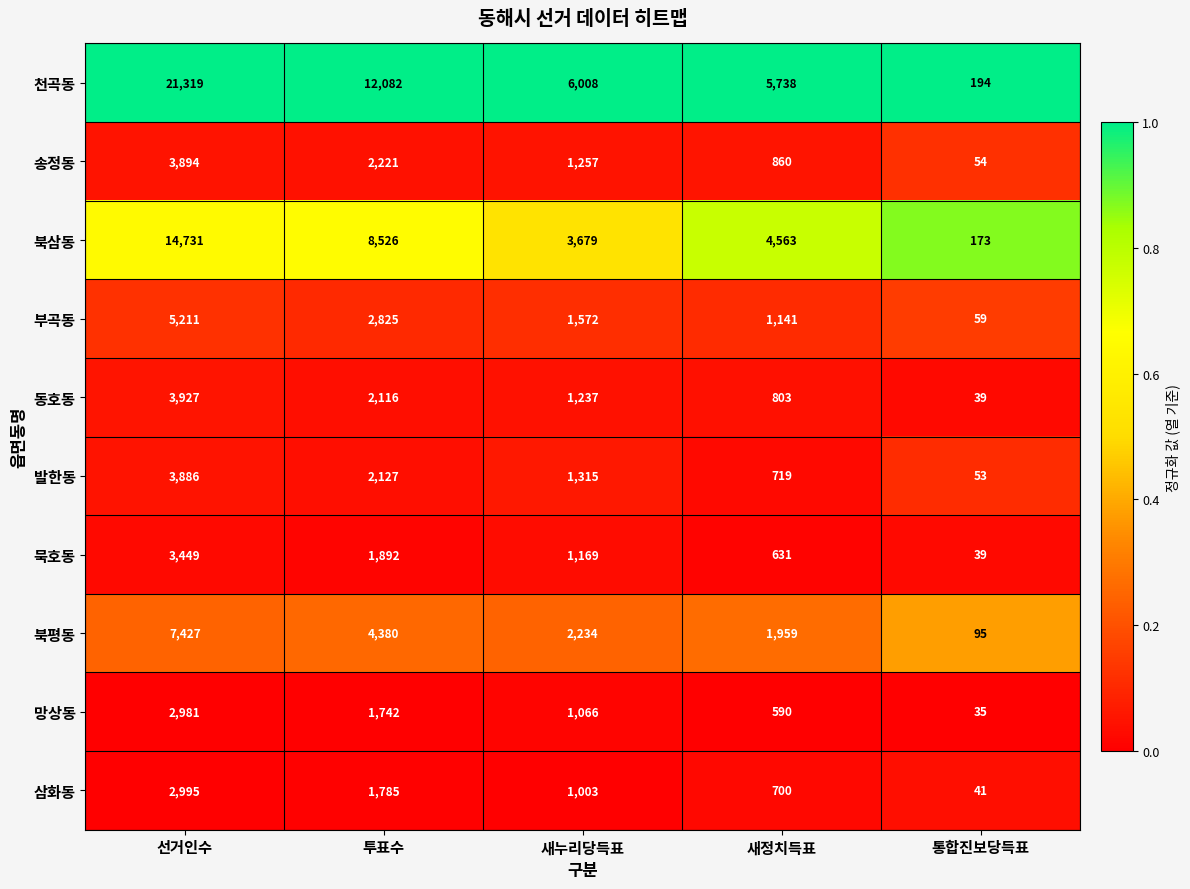

Which series has the largest total across all categories?

천곡동